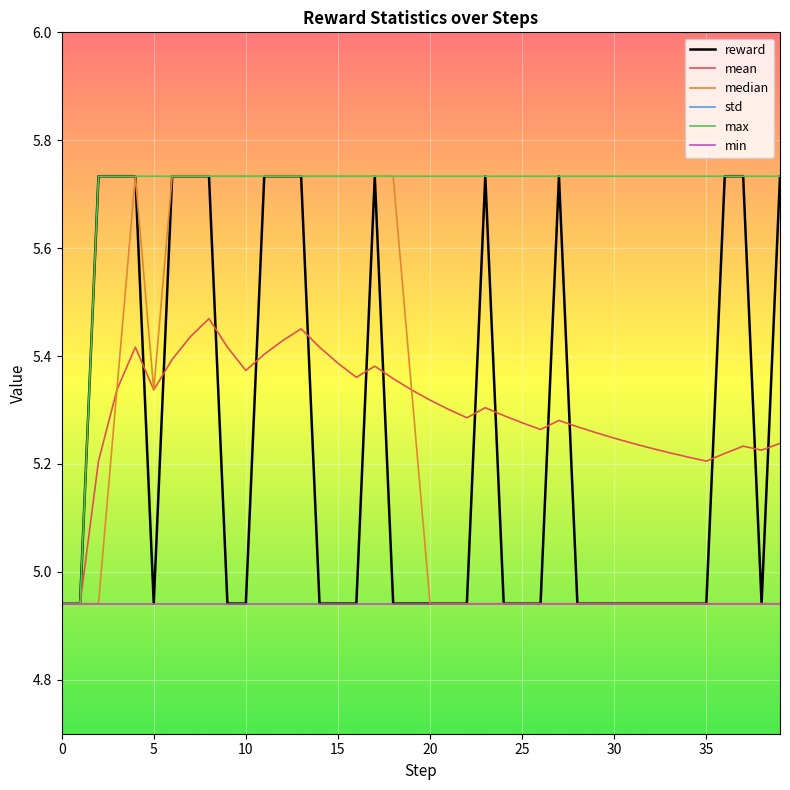

At which category does the chart reach its peak across all series?

10